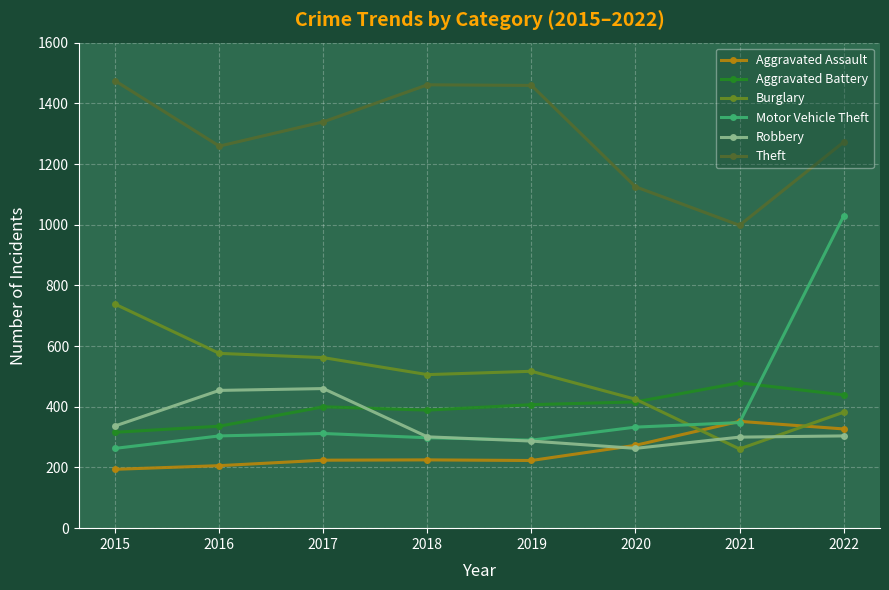

What are all the series names shown in the legend?

Aggravated Assault, Aggravated Battery, Burglary, Motor Vehicle Theft, Robbery, Theft